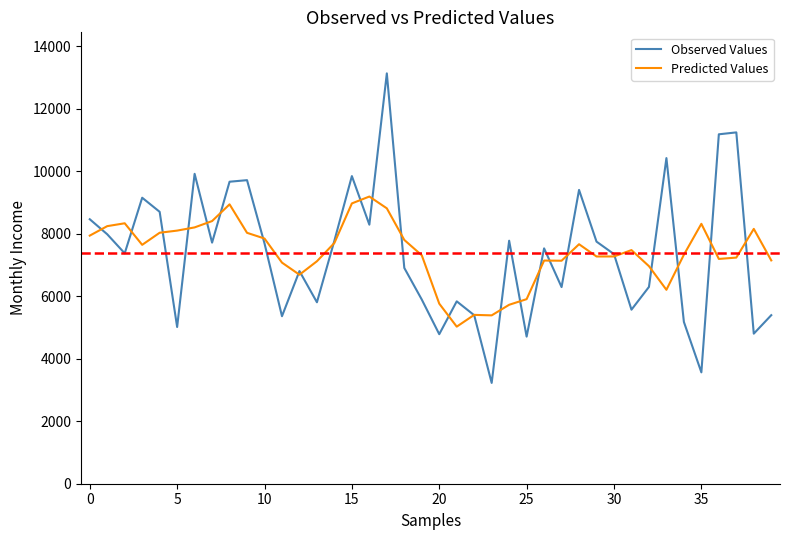

What is the smallest value displayed?

3224.0